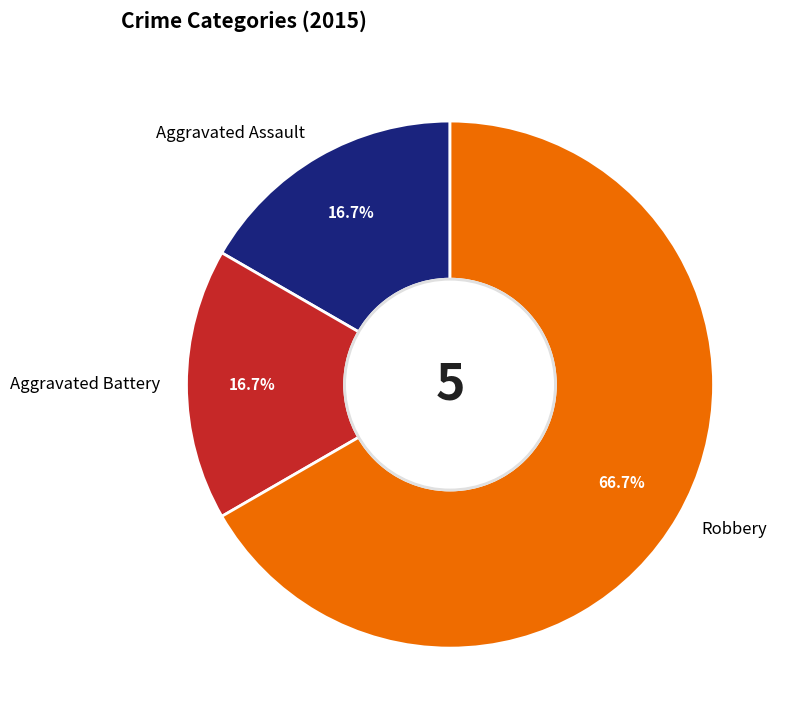

How many slices are in this pie chart?

3